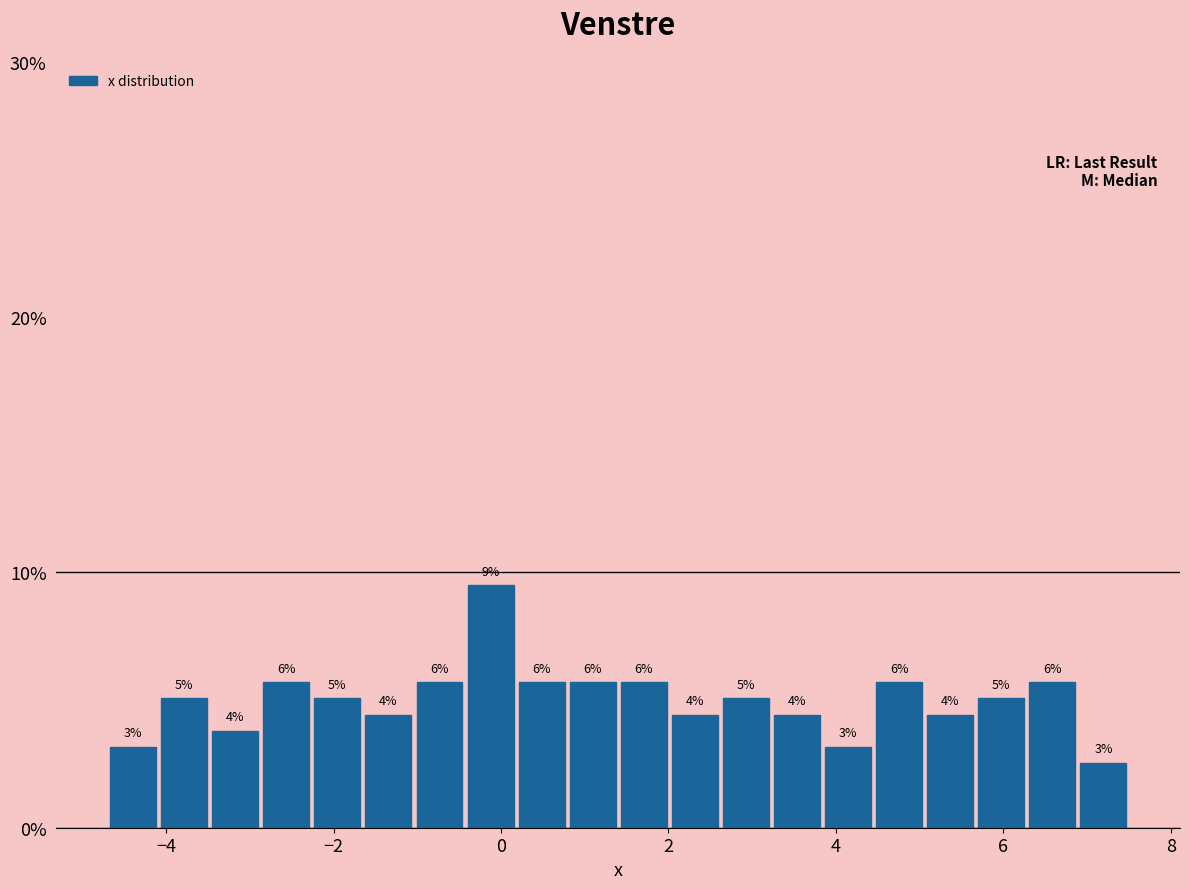

Read against the x-axis, roughly where is the centre of the tallest bar?

-0.2